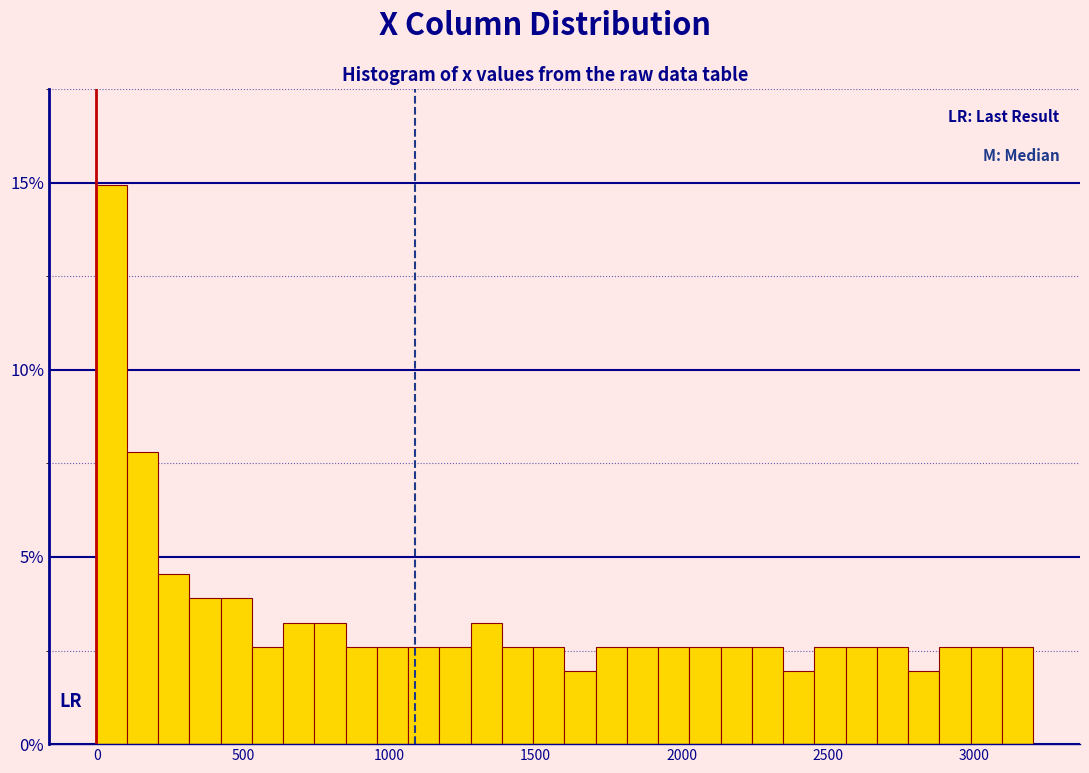

Read against the x-axis, roughly where is the centre of the tallest bar?

50